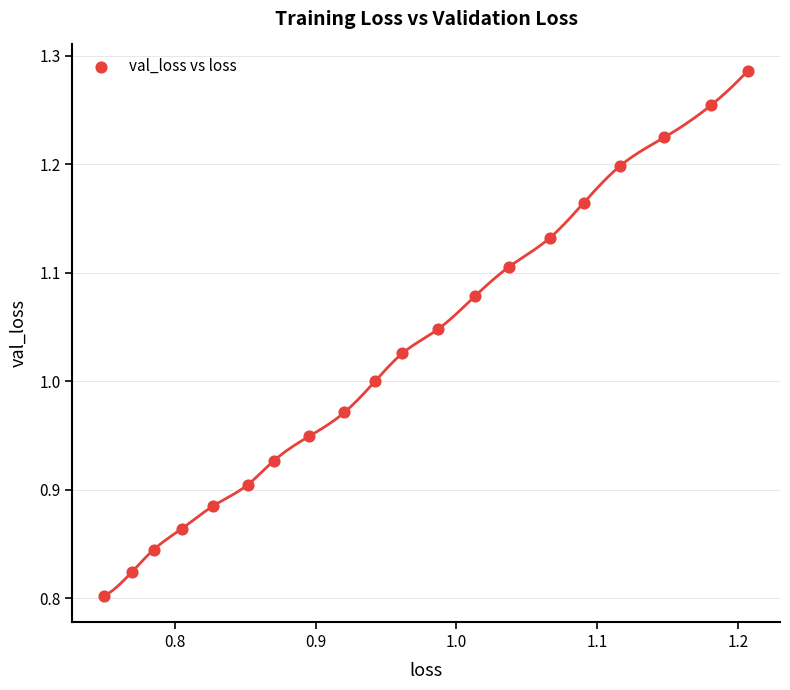

What is the range of Y values (max minus min)?

0.5